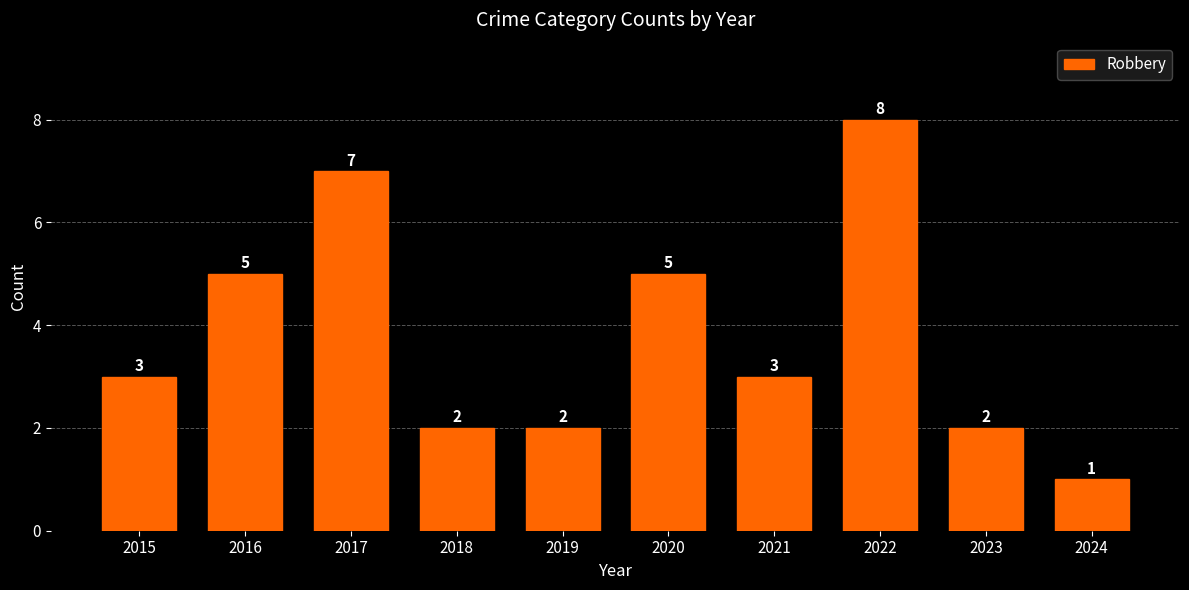

Which has a higher value, 2017 or 2022?

2022